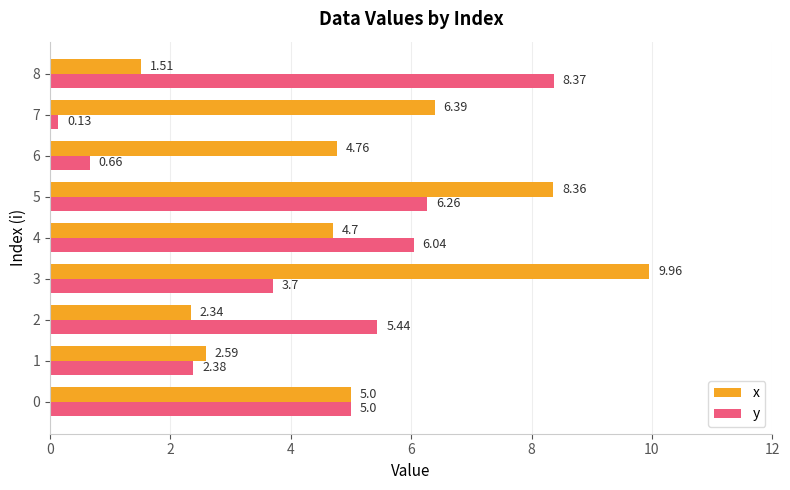

Which series has the widest spread of values?

x